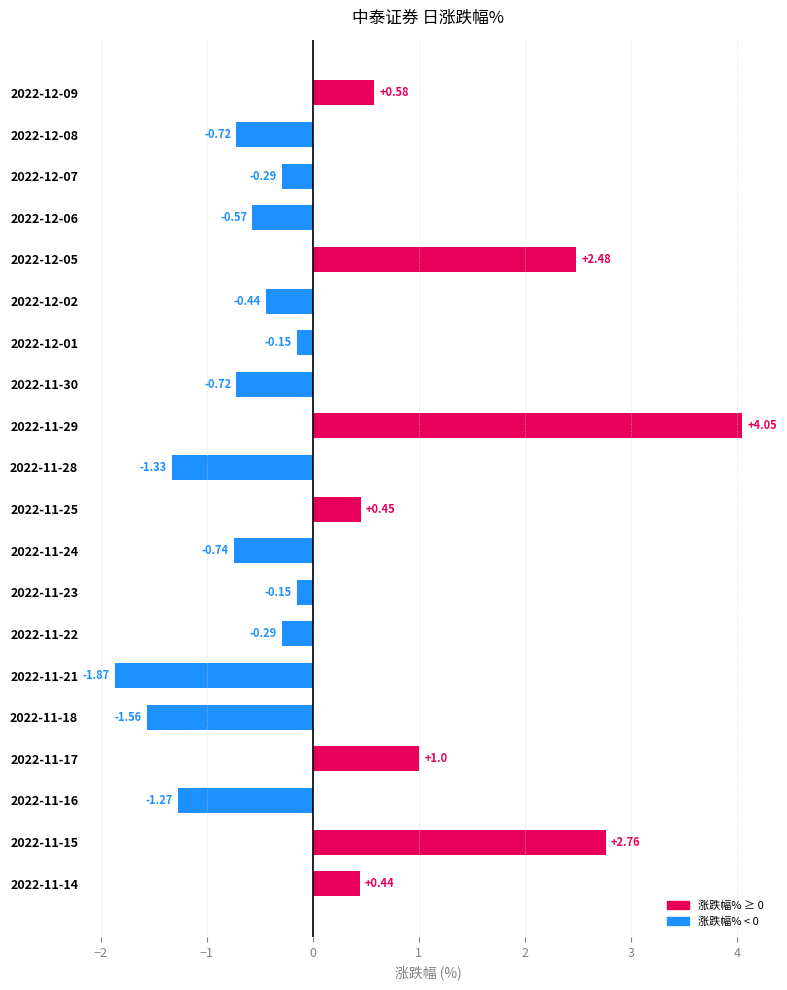

What is the difference between the maximum and second lowest values?

5.6